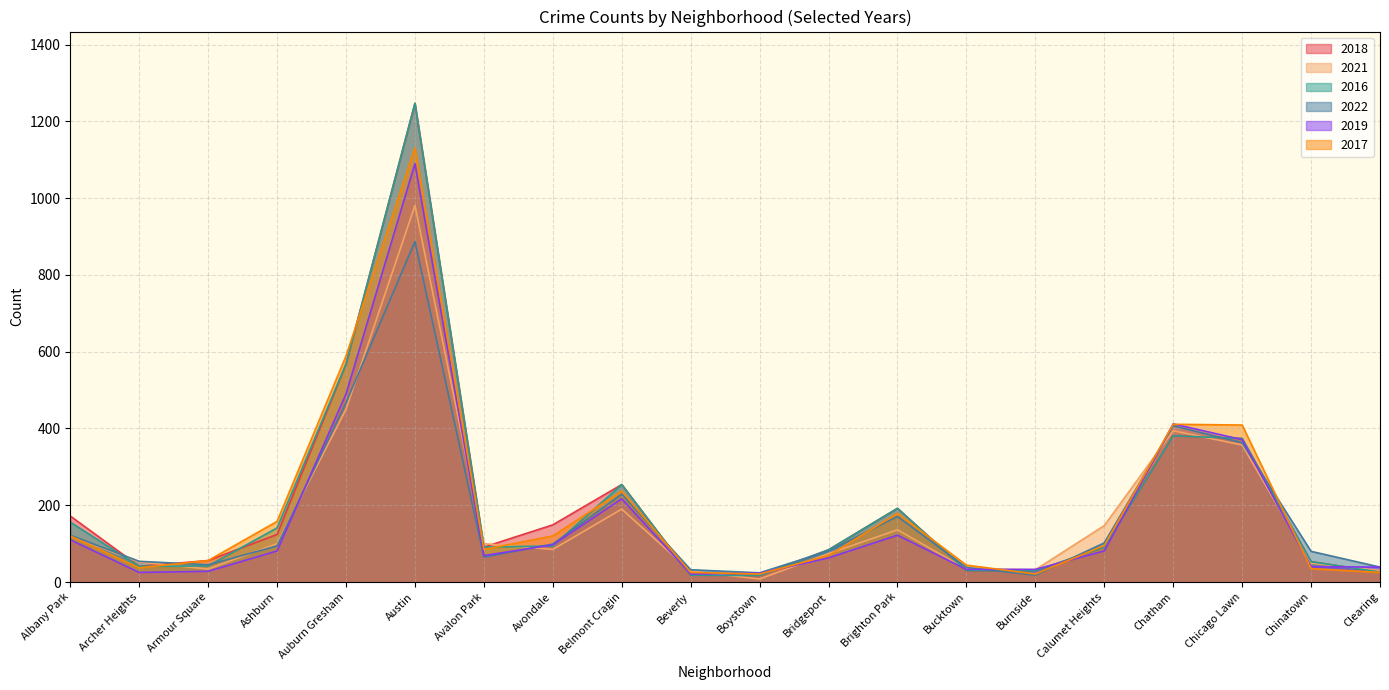

Which series has the largest total across all categories?

2018